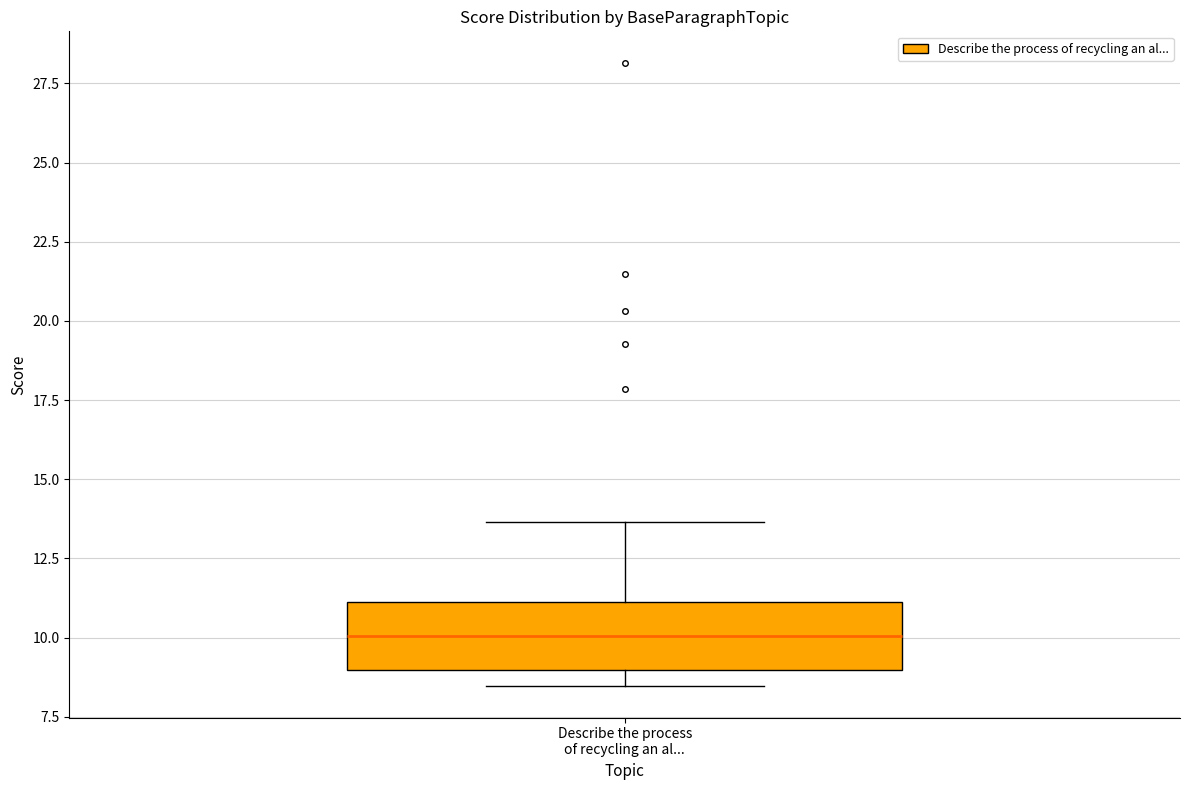

Where does the median line of the box for Describe the process of recycling an al... sit on the y-axis? The values are not printed on the chart, so give them approximately, as read against the axis.

10.0